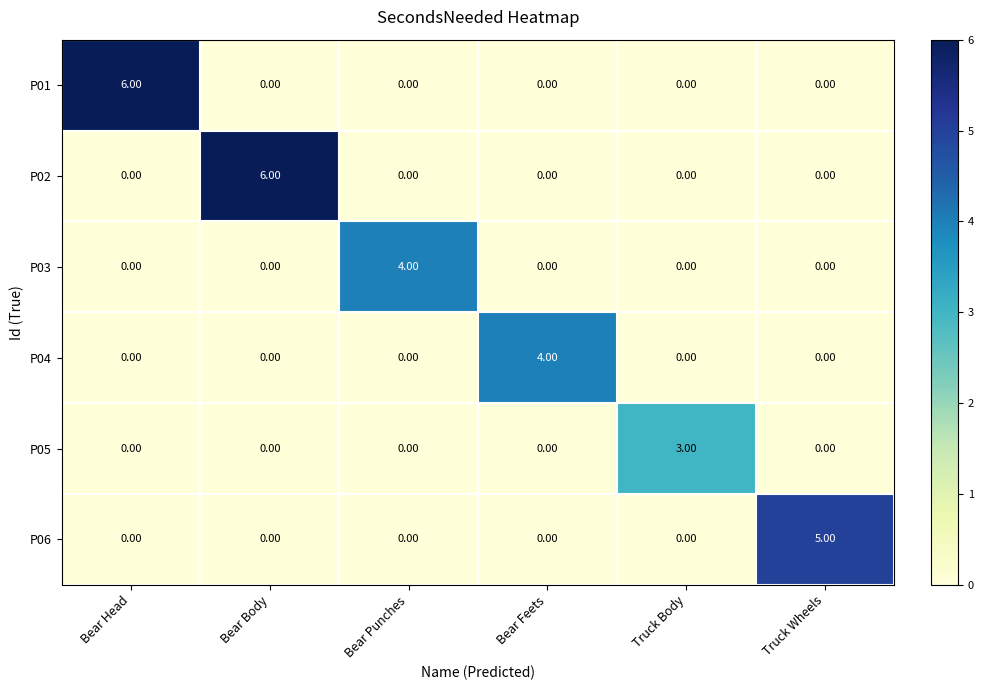

What is the total value across all series at Bear Punches?

4